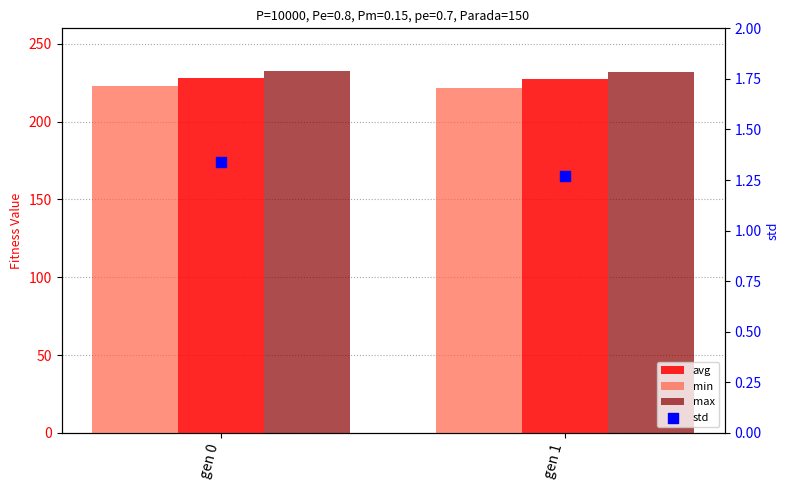

What are all the series names shown in the legend?

avg, min, max, std